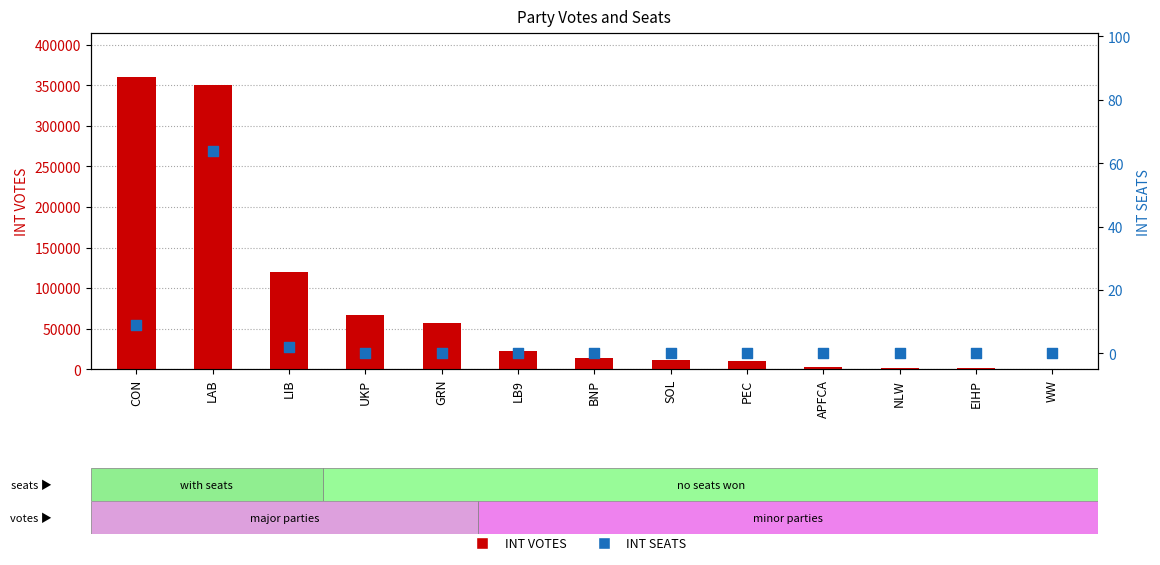

At how many categories does at least one series exceed 359486?

1